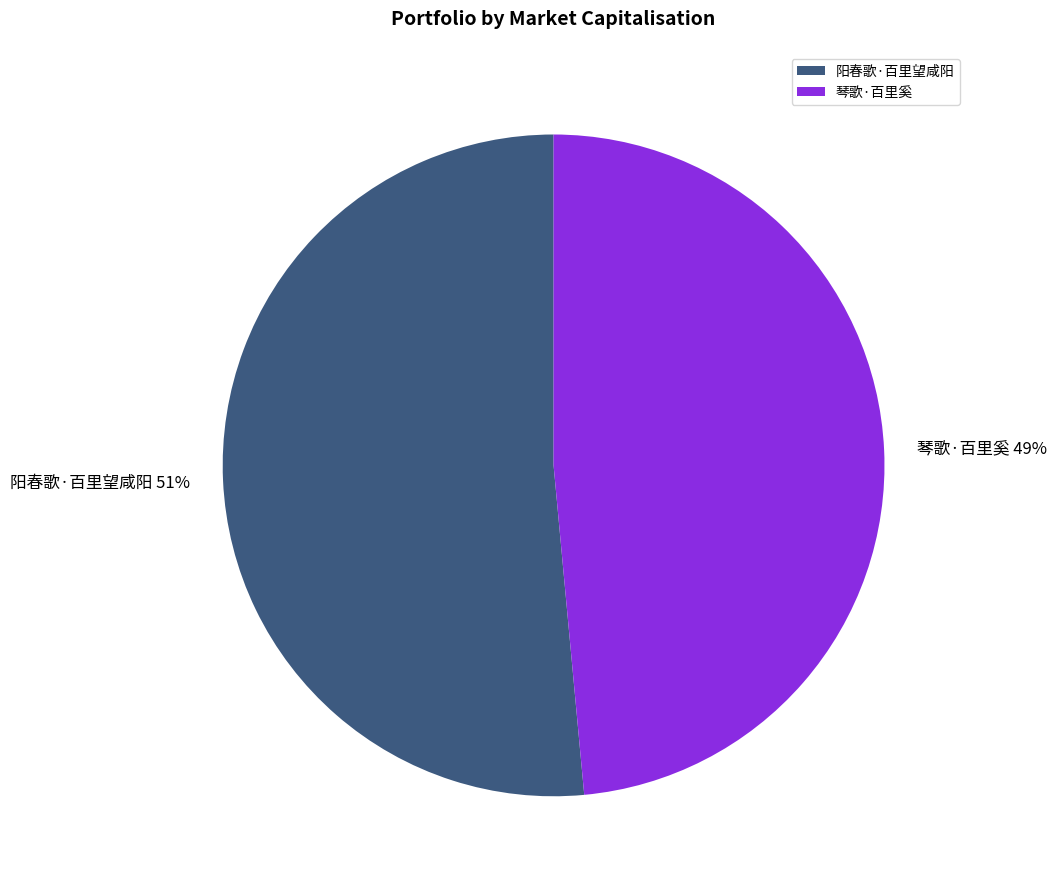

Which slice is the smallest?

琴歌·百里奚